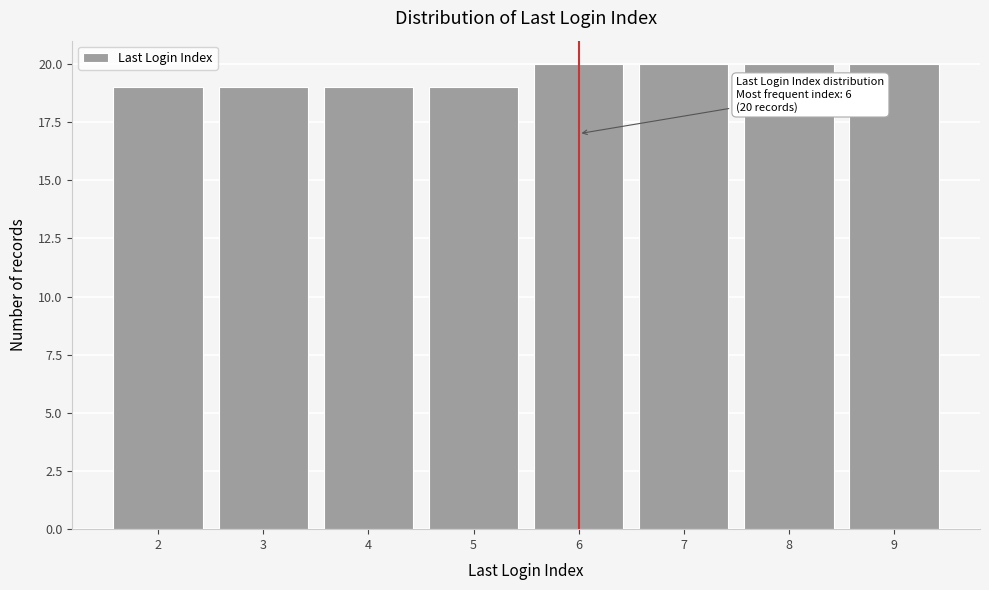

Reading left to right, what are all the values shown in this chart?

2=19	3=19	4=19	5=19	6=20	7=20	8=20	9=20